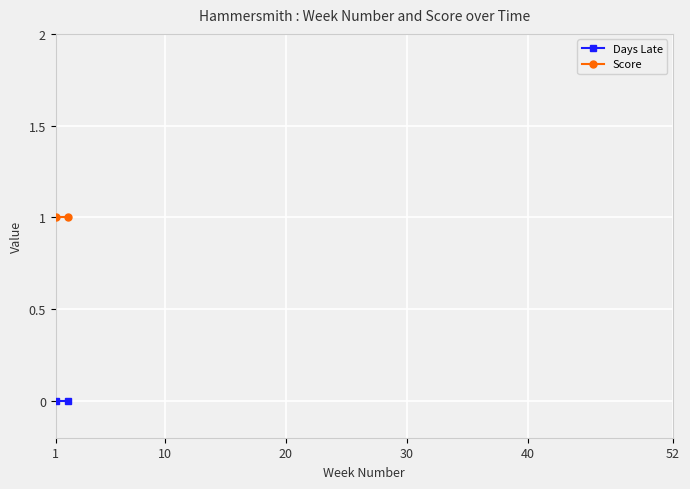

Rank the series at 10 from lowest to highest value.

Days Late, Score